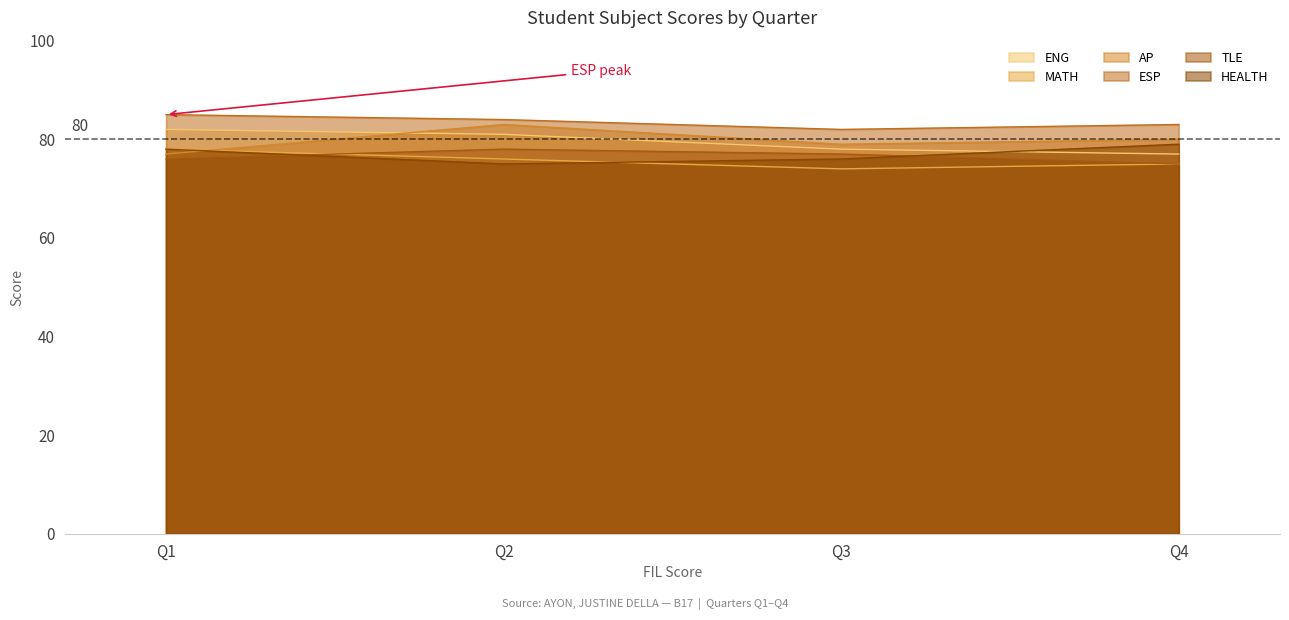

What value does the TLE series have at Q2?

78